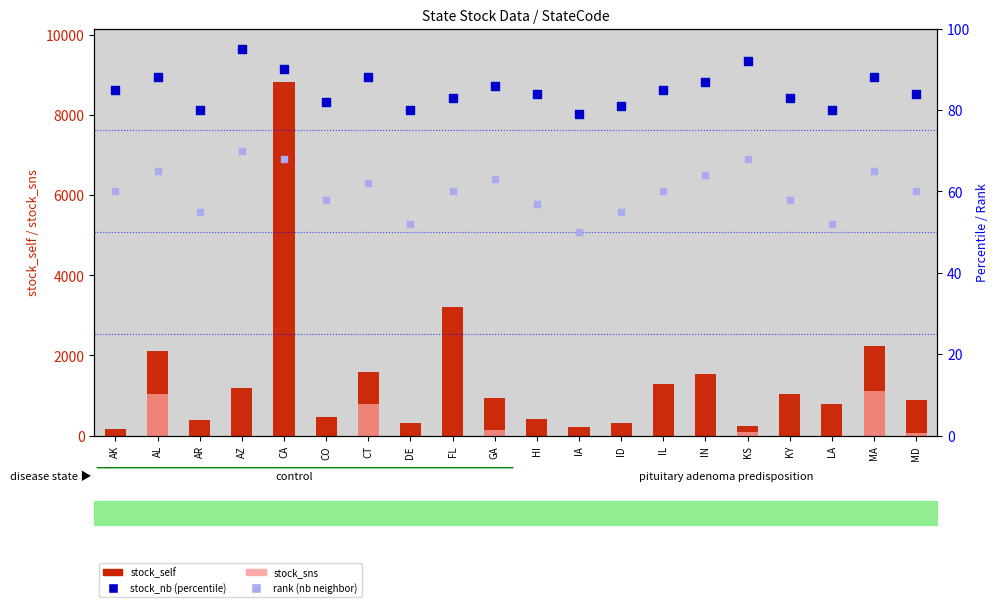

Which series has the widest spread of Y values?

stock_self